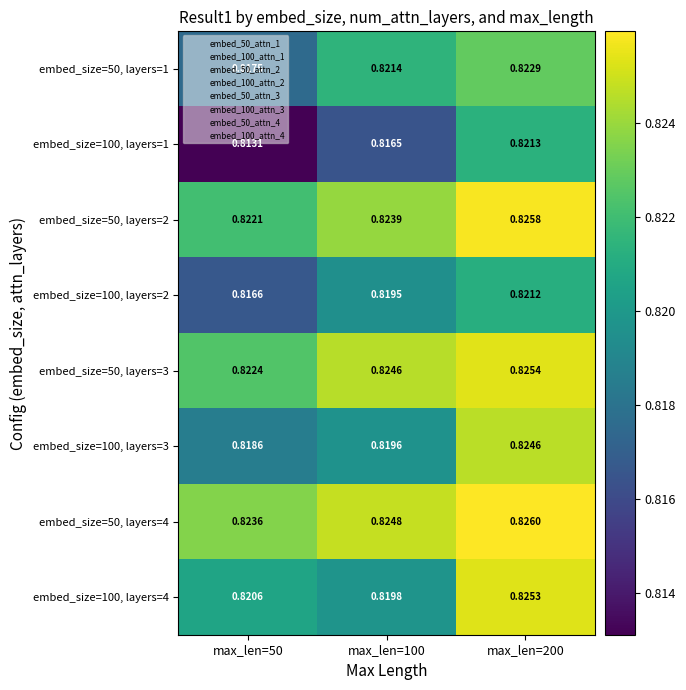

Is the value of embed_size=50, layers=3 at max_len=50 greater than the value of embed_size=100, layers=1 at max_len=100?

Yes